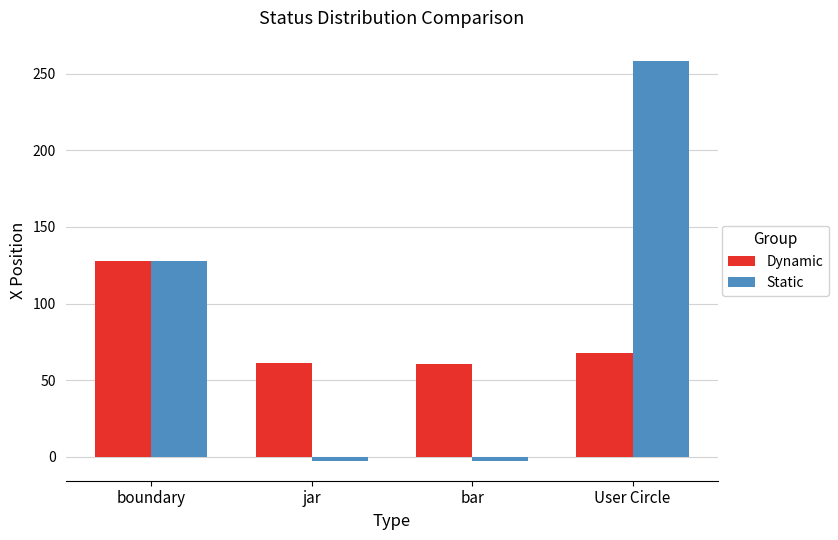

List the series in order of their overall mean, lowest first.

Dynamic, Static